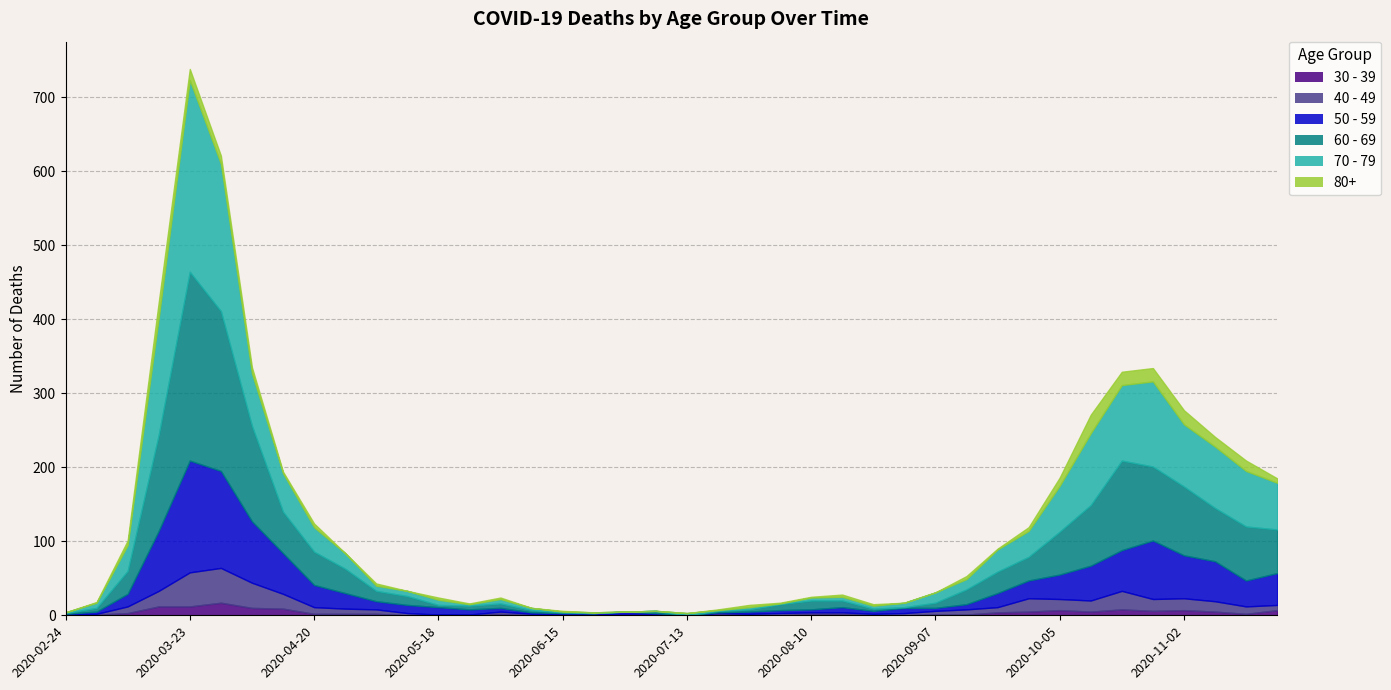

True or false: 80+ and 50 - 59 intersect in this chart.

False